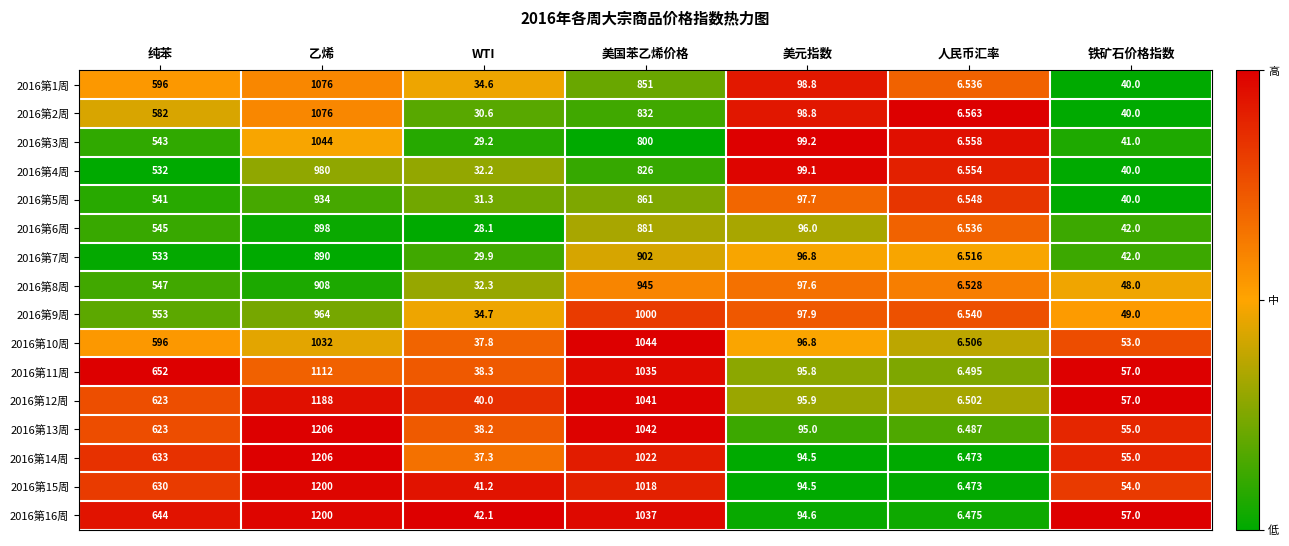

Rank the categories by 2016第5周 value from lowest to highest.

人民币汇率, WTI, 铁矿石价格指数, 美元指数, 纯苯, 美国苯乙烯价格, 乙烯